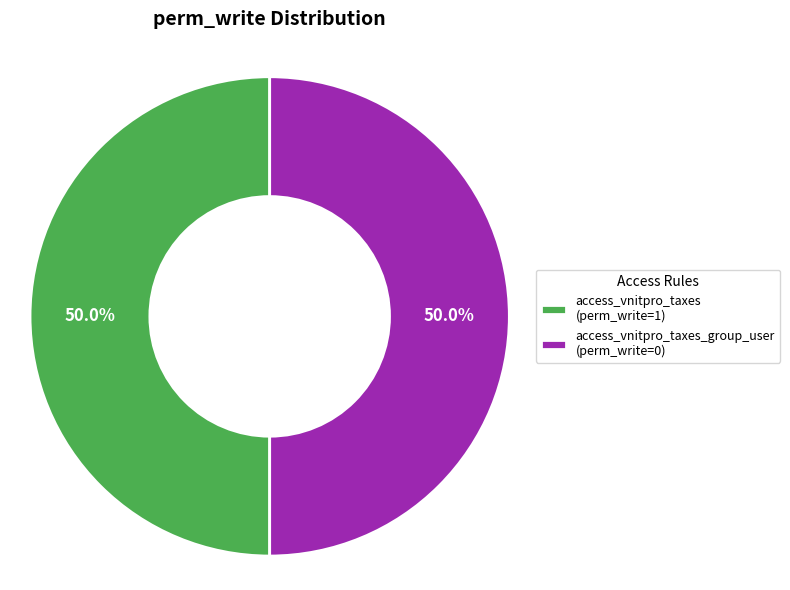

Count the number of slices in the pie.

2